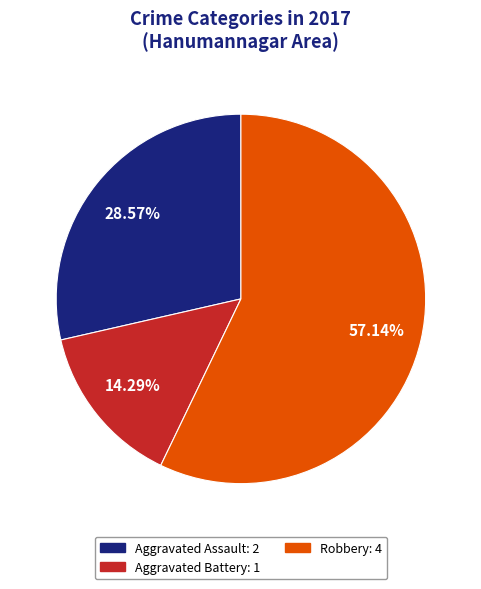

To the nearest percent, what is the average slice percentage?

33%